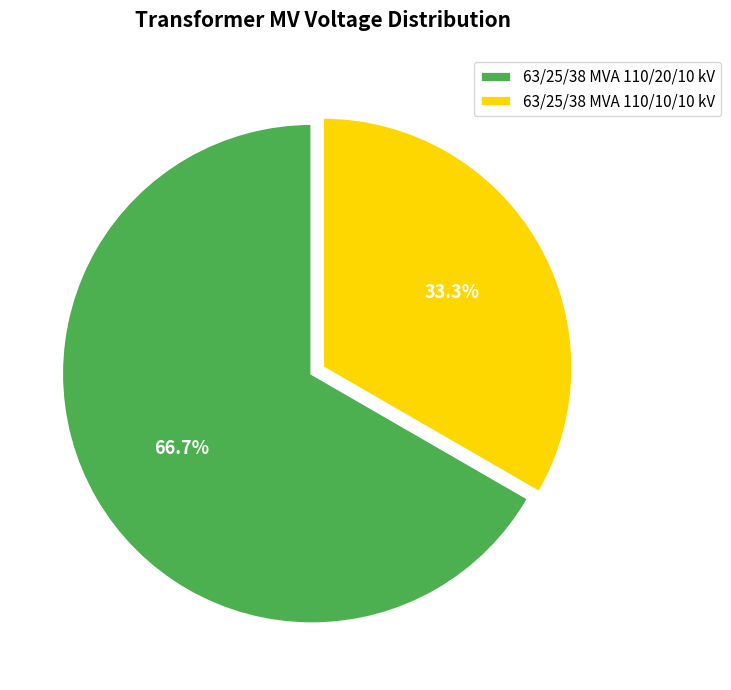

Is there any slice that represents more than half of the pie?

Yes